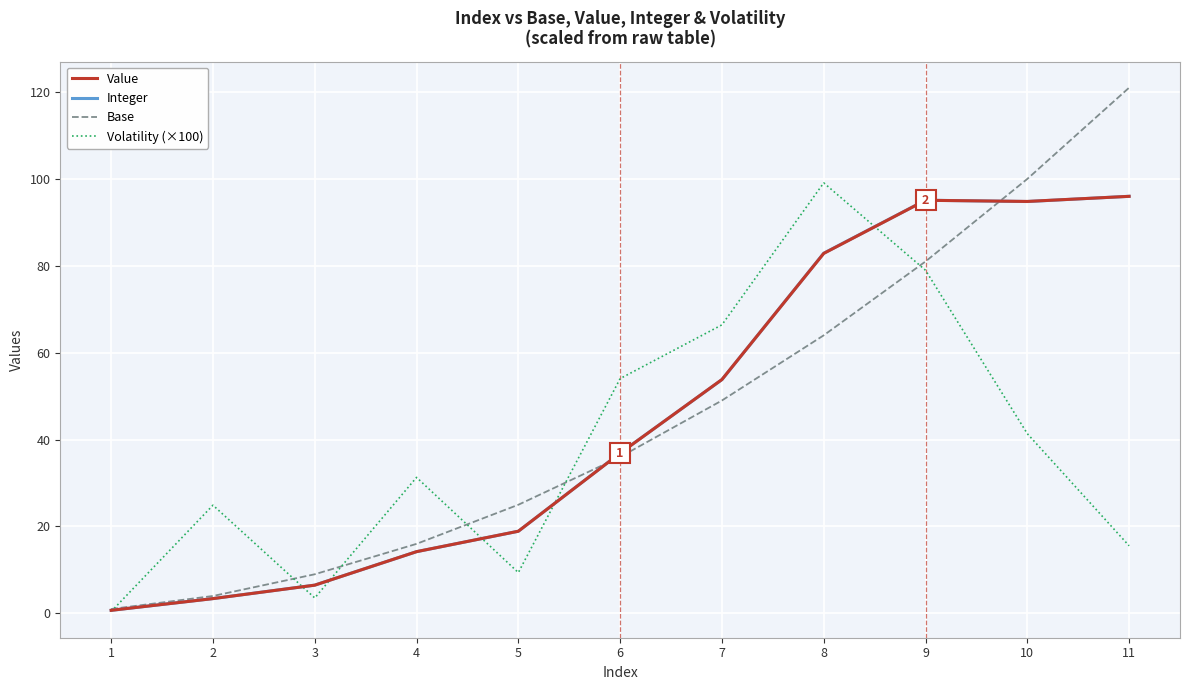

Which series changed the most between 2 and 7?

Value